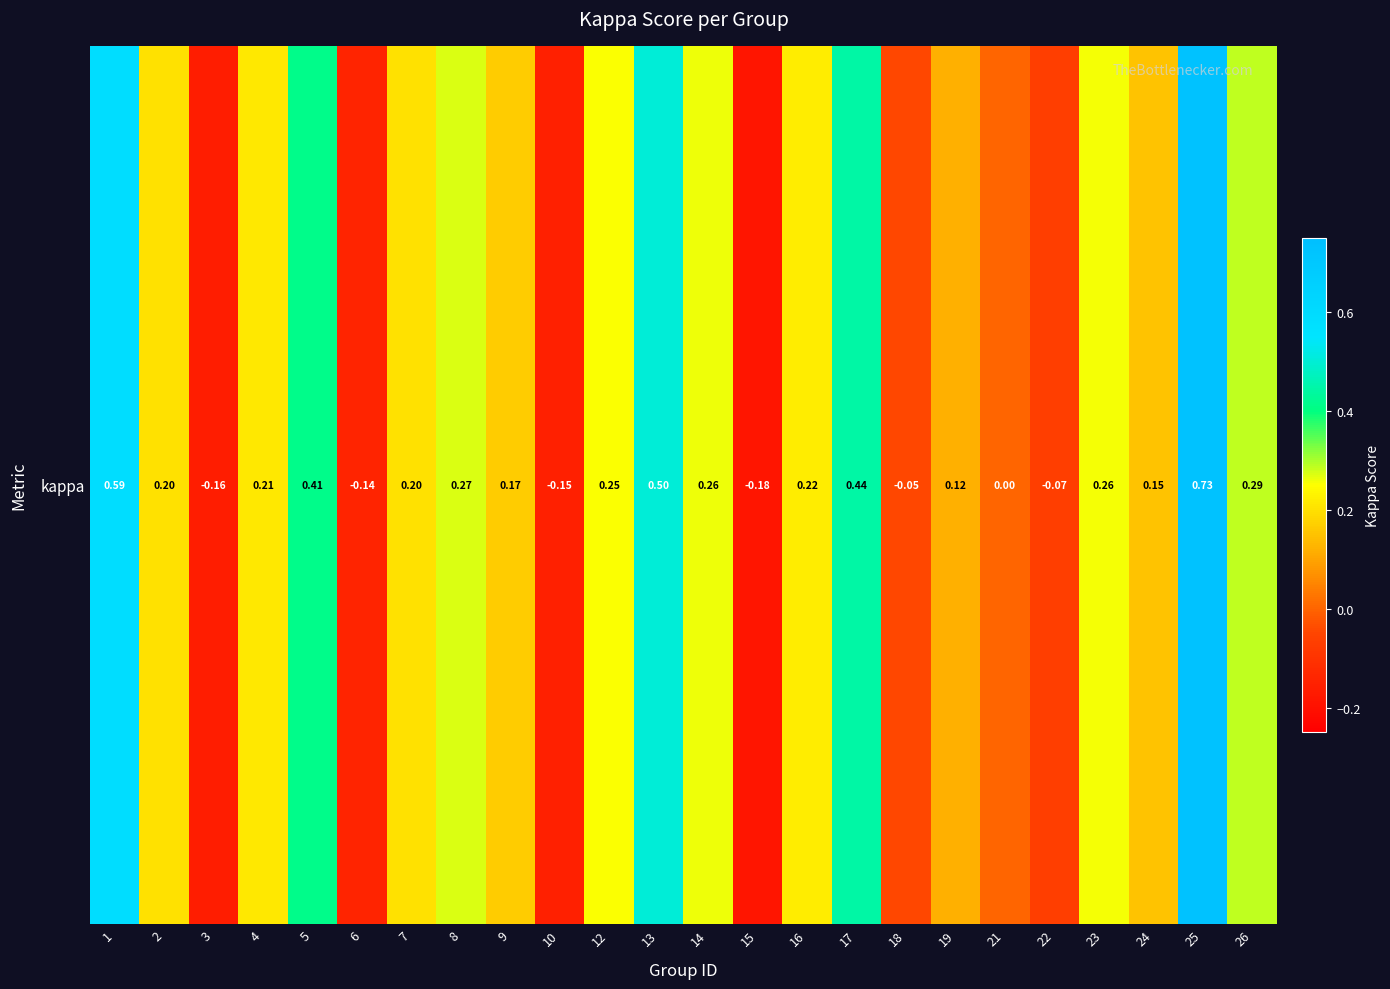

Reading left to right, transcribe all the data shown in this chart.

0.6	0.2	-0.2	0.2	0.4	-0.1	0.2	0.3	0.2	-0.2	0.2	0.5	0.3	-0.2	0.2	0.4	-0.0	0.1	0.0	-0.1	0.3	0.1	0.7	0.3